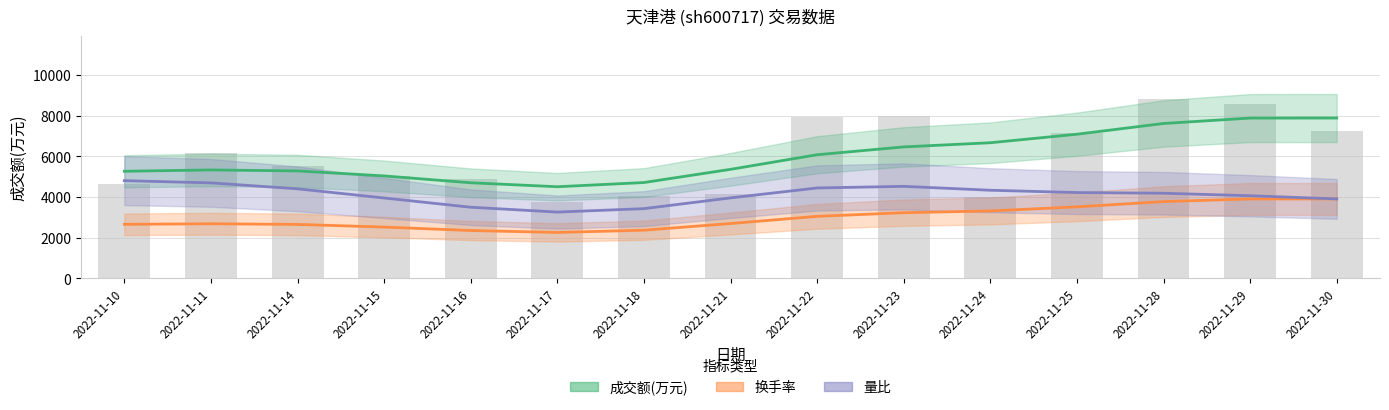

Reading left to right, extract all data points from this chart.

成交额(万元): 4623.0	6168.0	5519.0	5043.0	4915.0	3747.0	4043.0	4131.0	7962.0	7967.0	3992.0	7156.0	8824.0	8603.0	7264.0
换手率: 0.4	0.5	0.5	0.4	0.4	0.3	0.3	0.3	0.7	0.7	0.3	0.6	0.7	0.7	0.6
量比: 1.3	1.6	1.3	1.1	1.0	0.7	0.8	0.9	1.8	1.6	0.7	1.3	1.4	1.2	1.0